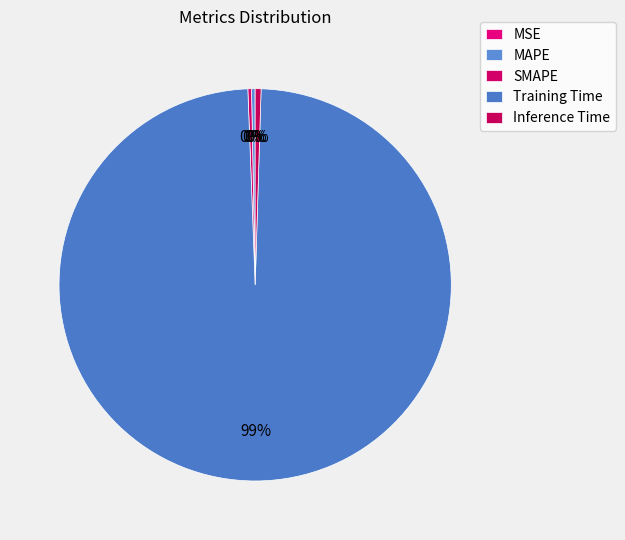

Is the sum of Inference Time and MAPE greater than half?

No